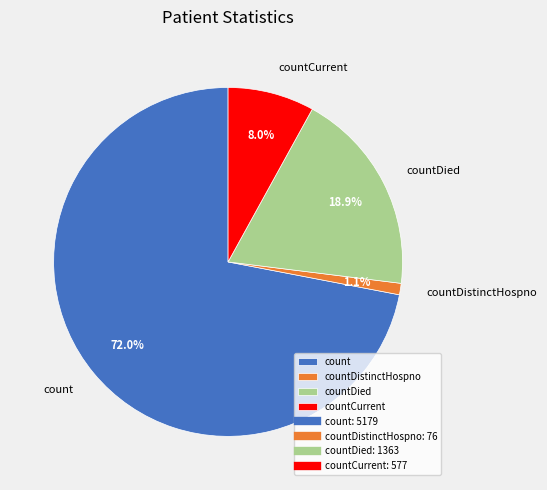

Which category has the biggest portion of the pie?

count